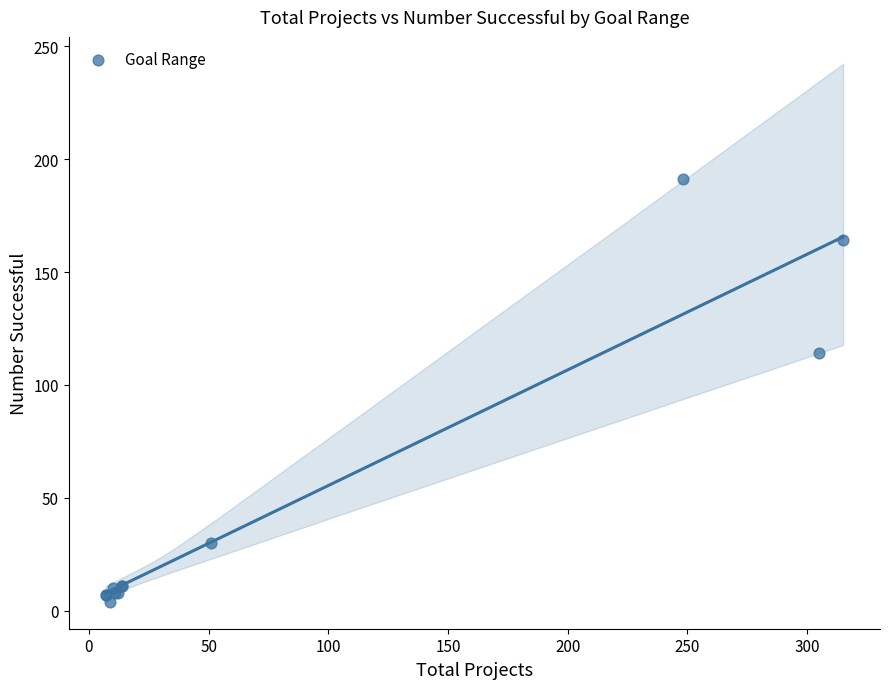

What Y value in the scatter plot is closest to 97?

114